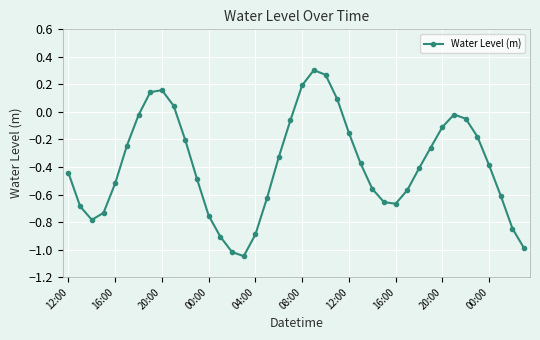

How many interior local peaks (higher than both neighbors) does the data have?

3